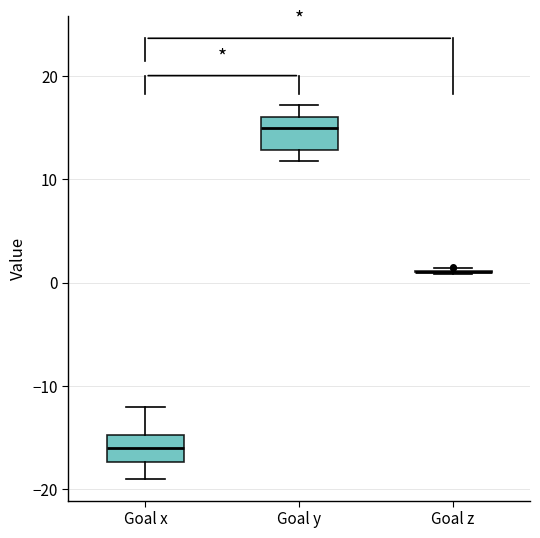

Reading left to right, read every box against the y-axis: the position of its median line, the range the box covers, and the ends of its whiskers. The values are not printed on the chart, so give them approximately, as read against the axis.

Goal x: median -16, box -17 to -15, whiskers -19 to -12
Goal y: median 15, box 13 to 16, whiskers 12 to 17
Goal z: box collapsed to a line at 1, whiskers 1 to 1